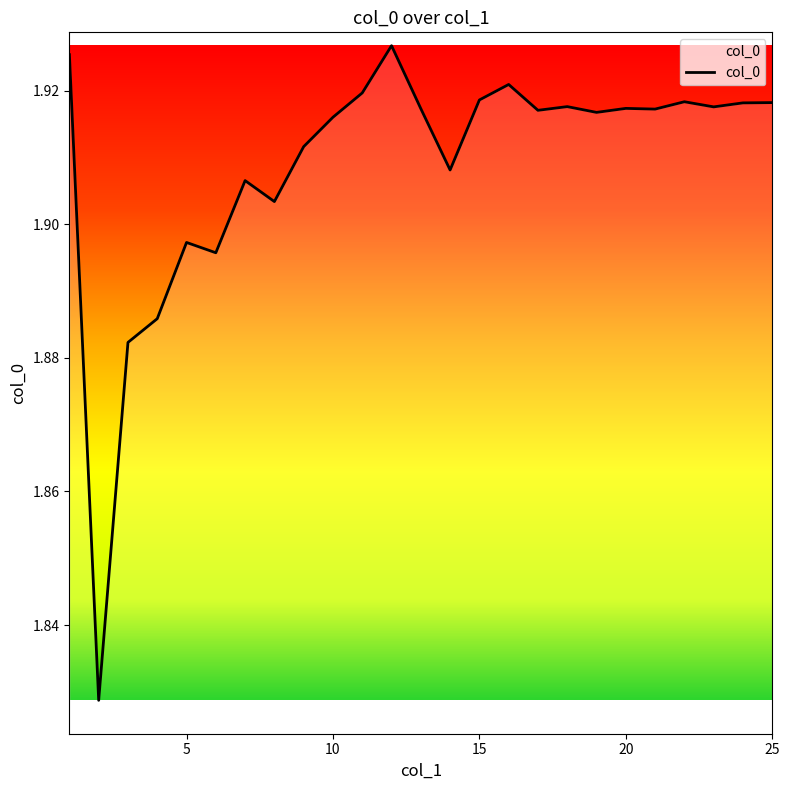

Reading right to left, extract all data points from this chart.

1.9	1.9	1.9	1.9	1.9	1.9	1.9	1.9	1.9	1.9	1.9	1.9	1.9	1.9	1.9	1.9	1.9	1.9	1.9	1.9	1.9	1.9	1.9	1.8	1.9